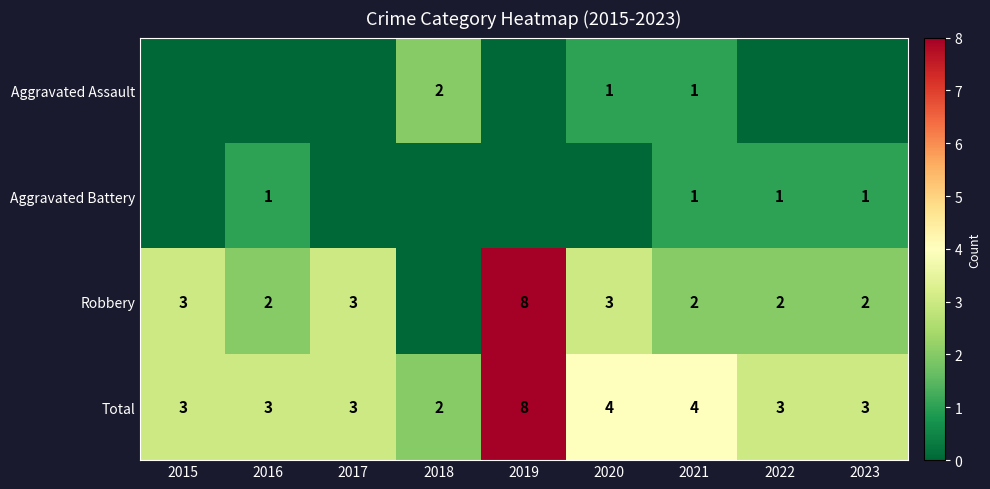

What is the maximum value for Aggravated Assault?

2